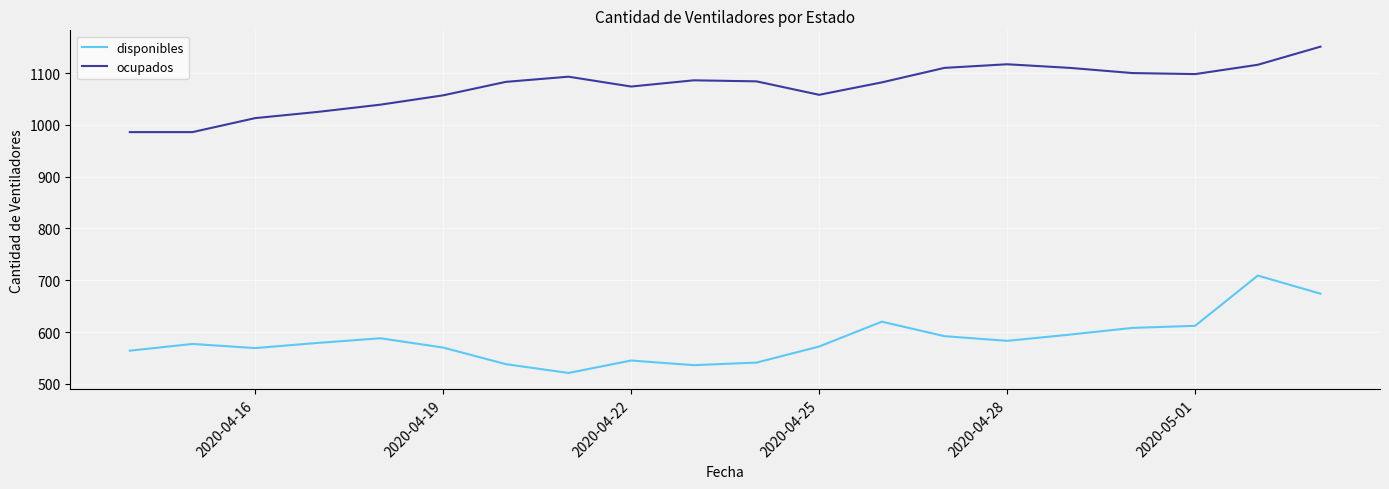

True or false: disponibles and ocupados cross at least once.

False